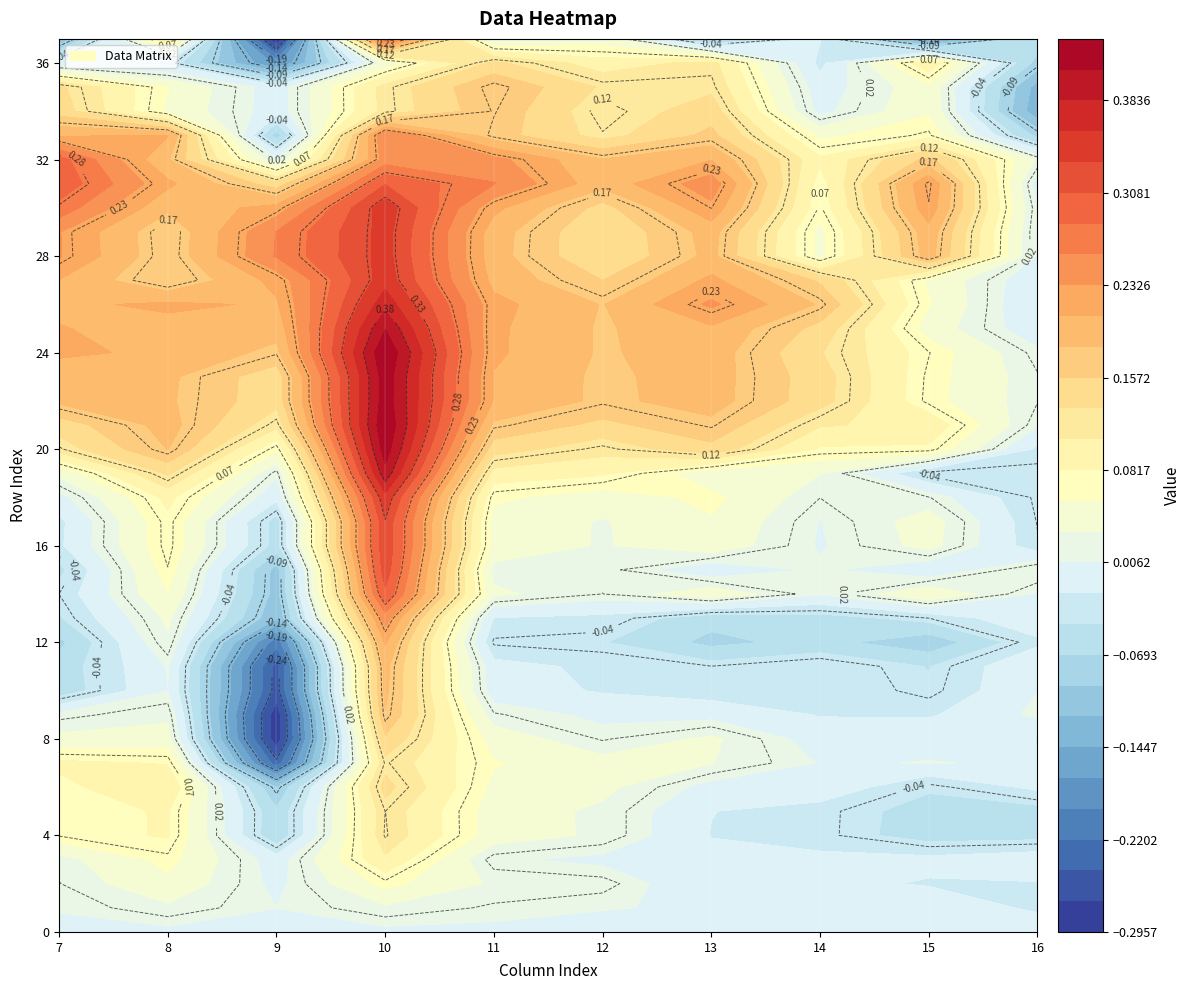

The 13 series shows -0.0 at 15. True or false?

True